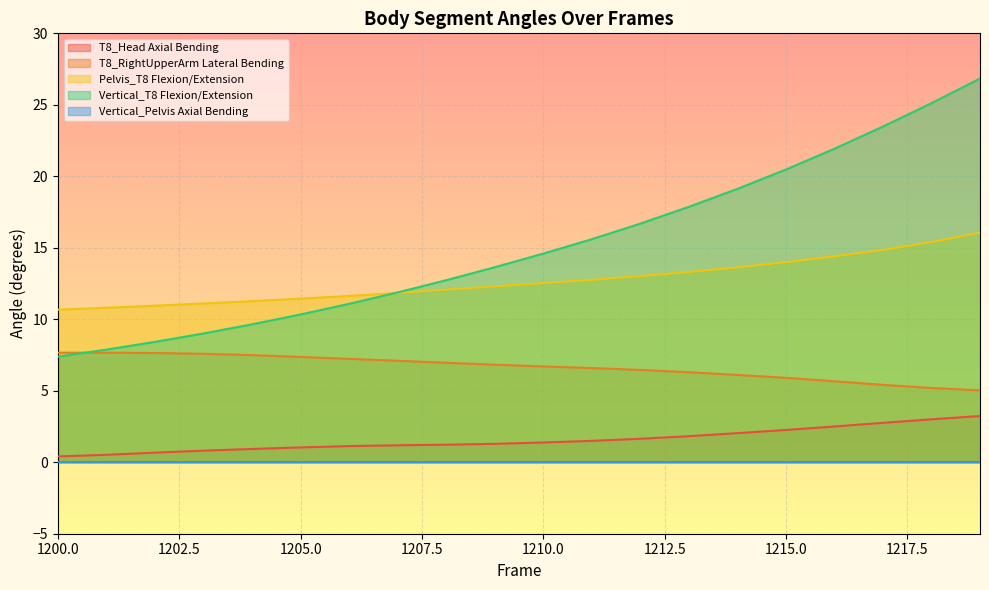

True or false: T8_Head Axial Bending and T8_RightUpperArm Lateral Bending intersect in this chart.

False